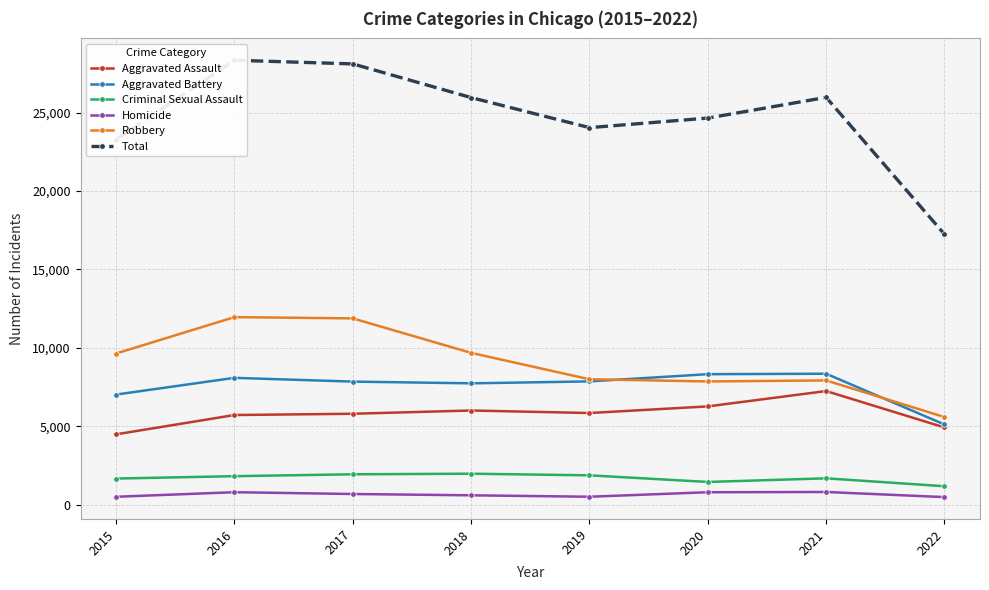

At how many categories does at least one series exceed 5711?

8